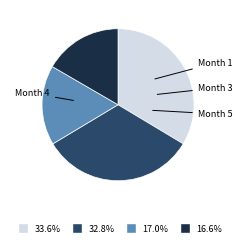

Does any single category account for the majority?

No